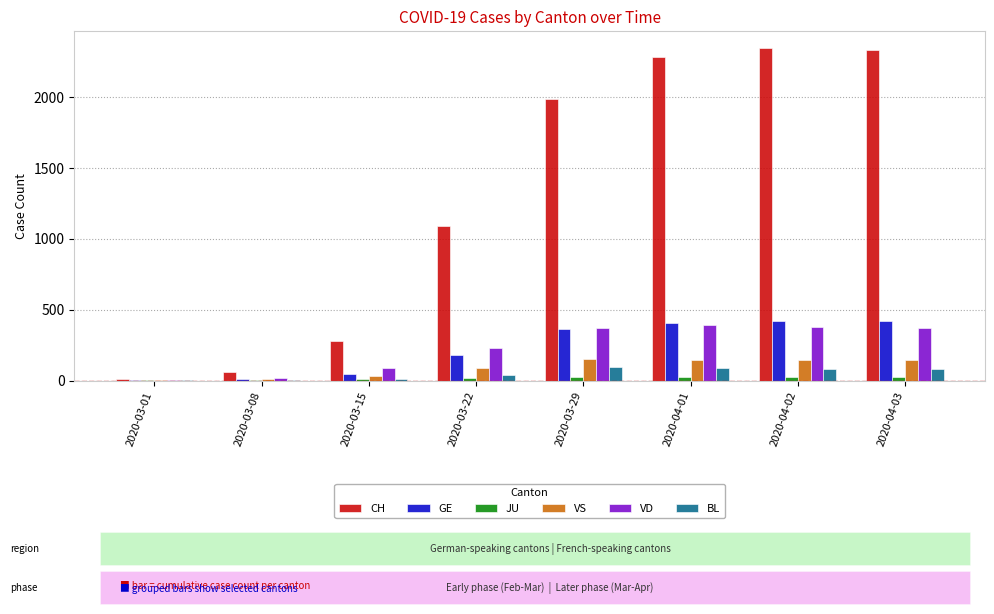

Which series changed the most between 2020-03-22 and 2020-04-02?

CH